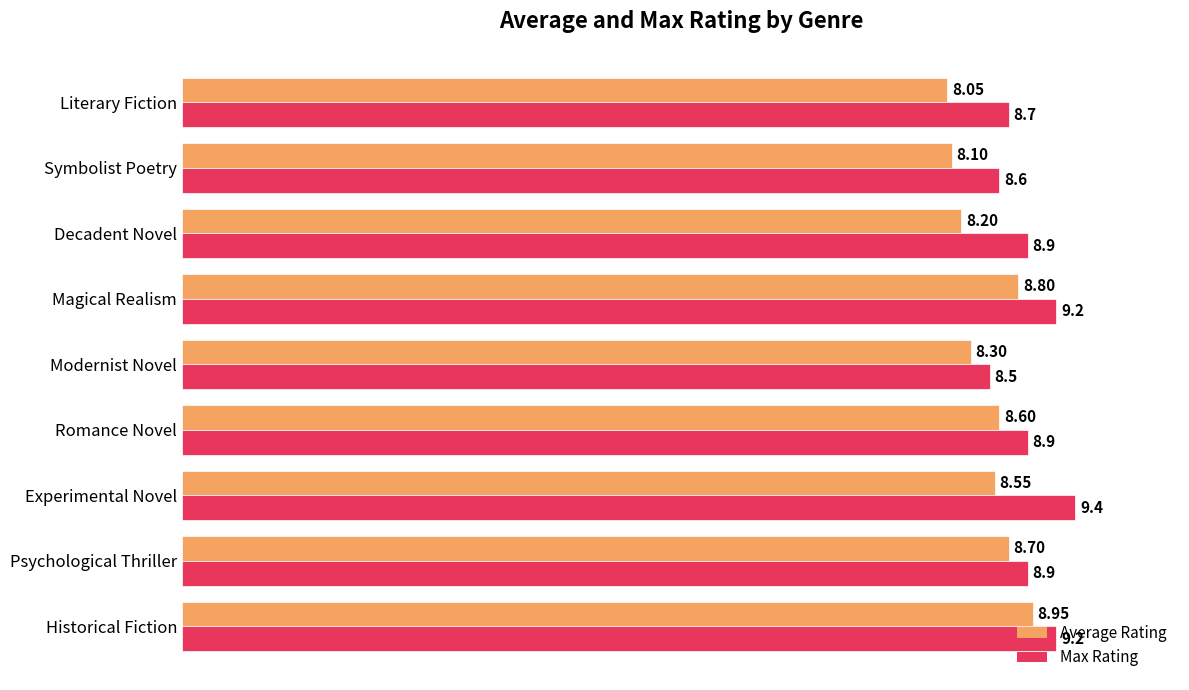

Which category has the lowest value across all series?

Literary Fiction